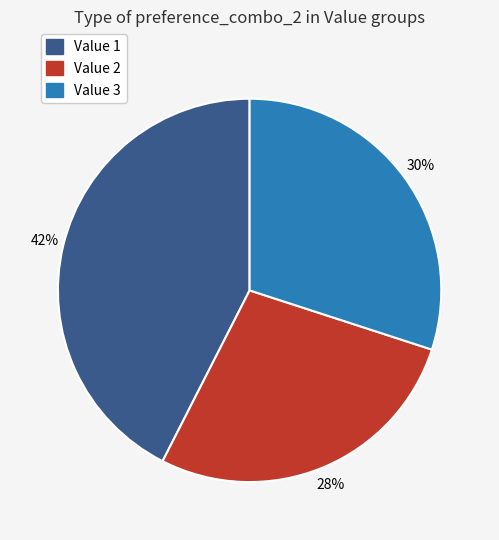

Is it true that Value 1 is 42% of the pie?

True